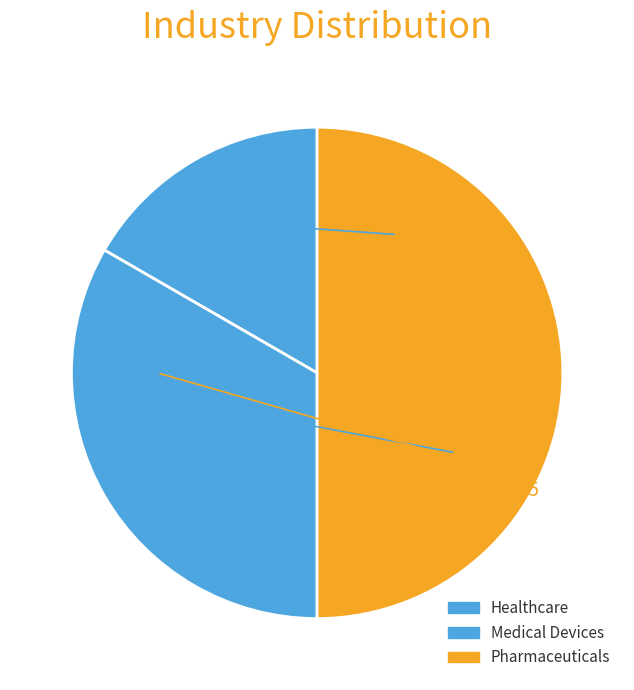

Combined, what portion of the pie is Medical Devices and Pharmaceuticals?

83.3%